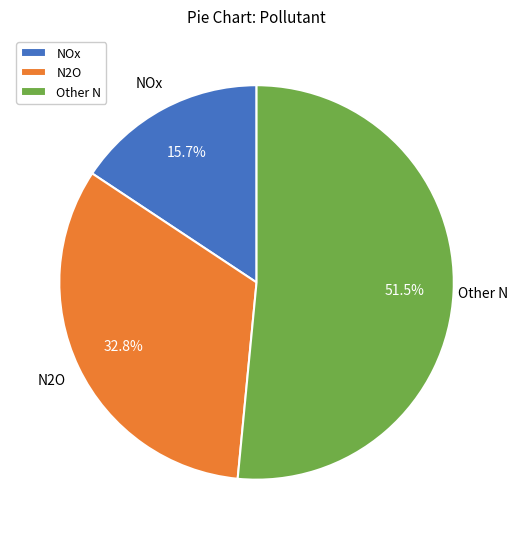

What is the smallest slice in the pie chart?

NOx